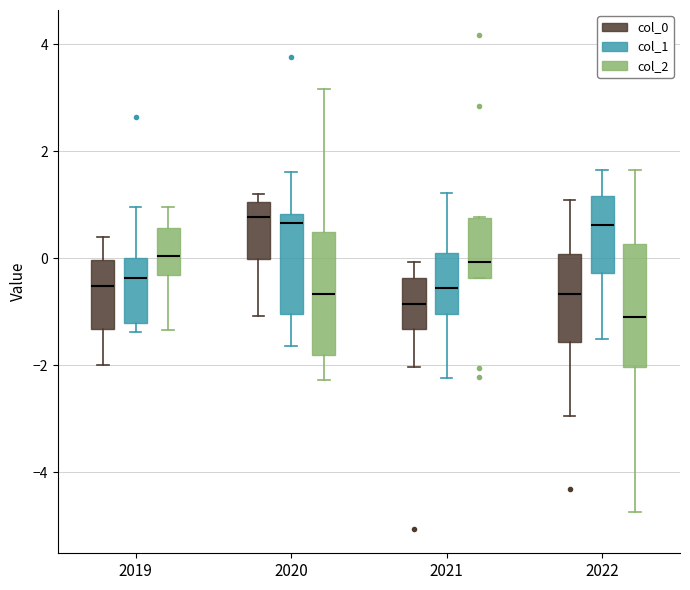

Reading left to right, transcribe this box plot: for each box, give where its median line is, the range the box spans, and where its two whiskers end, as read against the y-axis. The values are not printed on the chart, so give them approximately, as read against the axis.

2019 (col_0): median -0.6, box -1.4 to 0.0, whiskers -2.0 to 0.4
2019 (col_1): median -0.4, box -1.2 to 0.0, whiskers -1.4 to 1.0
2019 (col_2): median 0.0, box -0.4 to 0.6, whiskers -1.4 to 1.0
2020 (col_0): median 0.8, box 0.0 to 1.0, whiskers -1.0 to 1.2
2020 (col_1): median 0.6, box -1.0 to 0.8, whiskers -1.6 to 1.6
2020 (col_2): median -0.6, box -1.8 to 0.4, whiskers -2.2 to 3.2
2021 (col_0): median -0.8, box -1.4 to -0.4, whiskers -2.0 to 0.0
2021 (col_1): median -0.6, box -1.0 to 0.2, whiskers -2.2 to 1.2
2021 (col_2): median 0.0, box -0.4 to 0.8, whiskers -0.4 to 0.8
2022 (col_0): median -0.6, box -1.6 to 0.0, whiskers -3.0 to 1.0
2022 (col_1): median 0.6, box -0.2 to 1.2, whiskers -1.6 to 1.6
2022 (col_2): median -1.2, box -2.0 to 0.2, whiskers -4.8 to 1.6